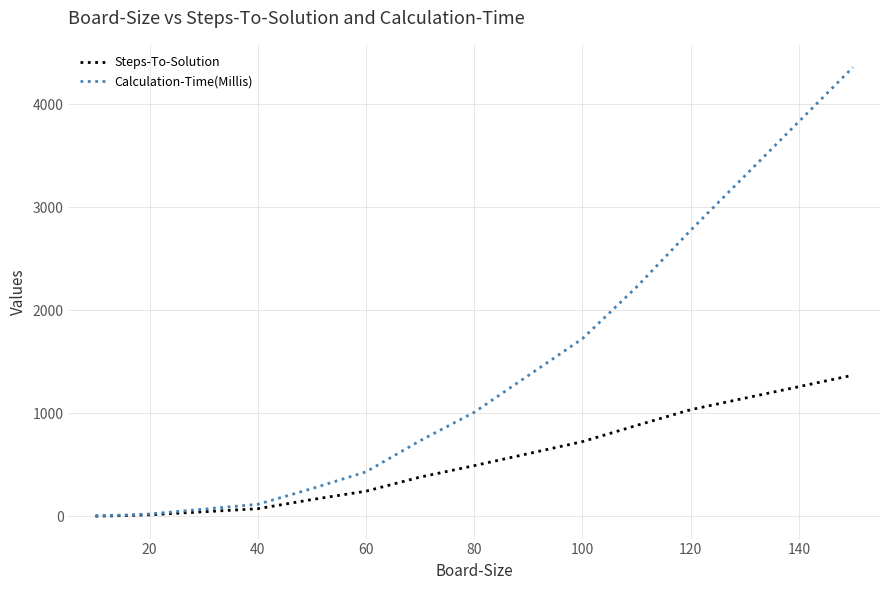

Which series has the largest total across all categories?

Calculation-Time(Millis)